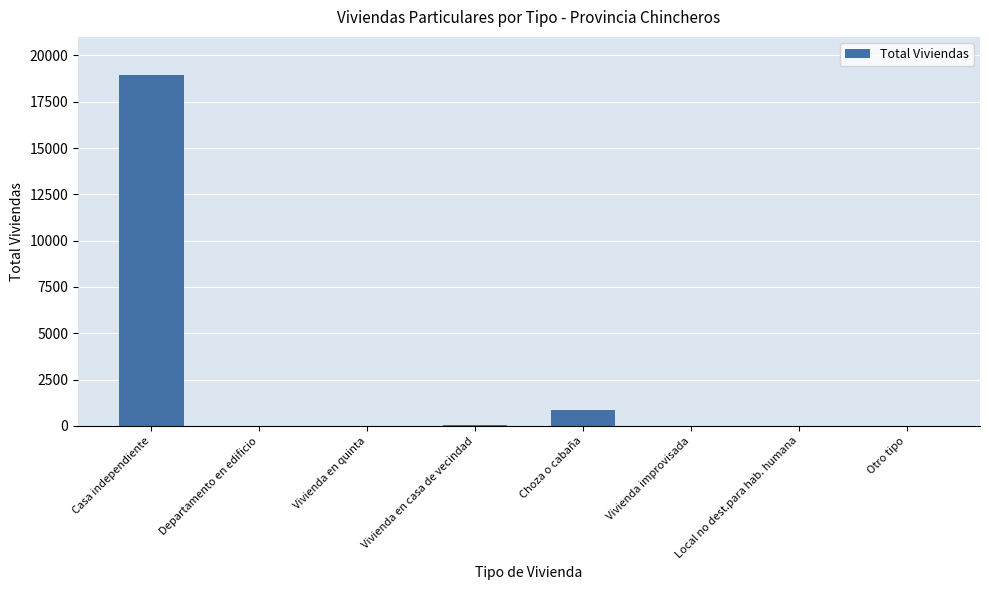

How many categories are shown in the chart?

8